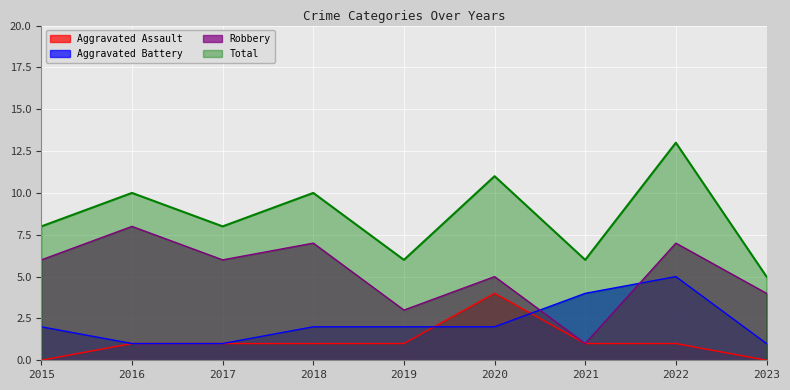

Where do Robbery and Aggravated Battery first cross each other?

2020 and 2021